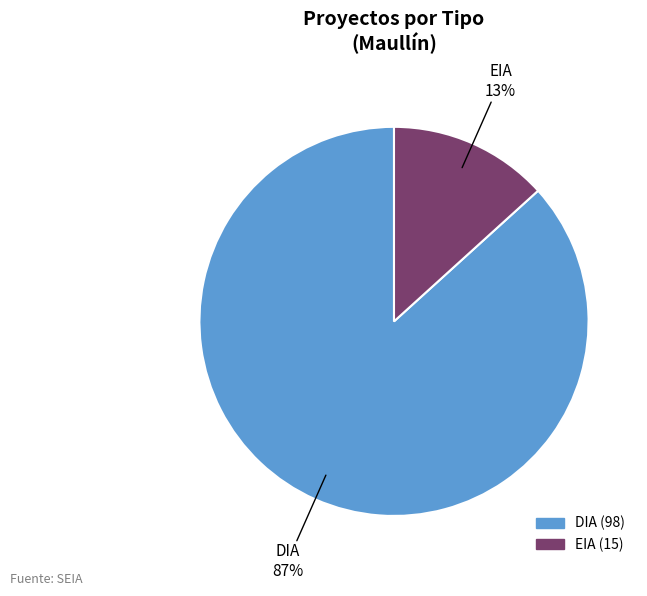

Is EIA the majority of the pie?

No